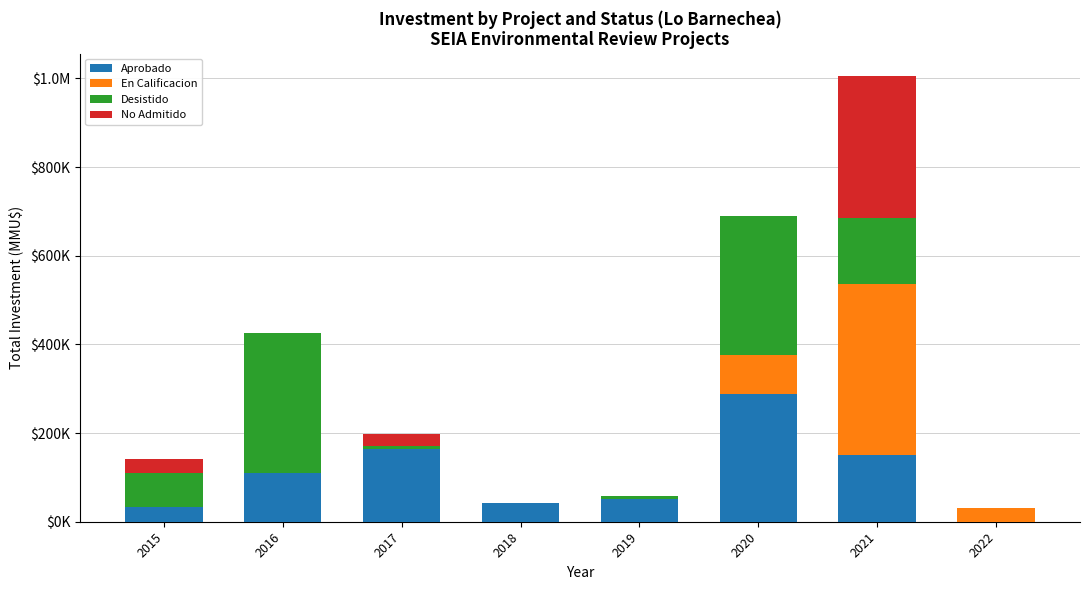

Are the bars grouped side by side (vs. stacked)?

No